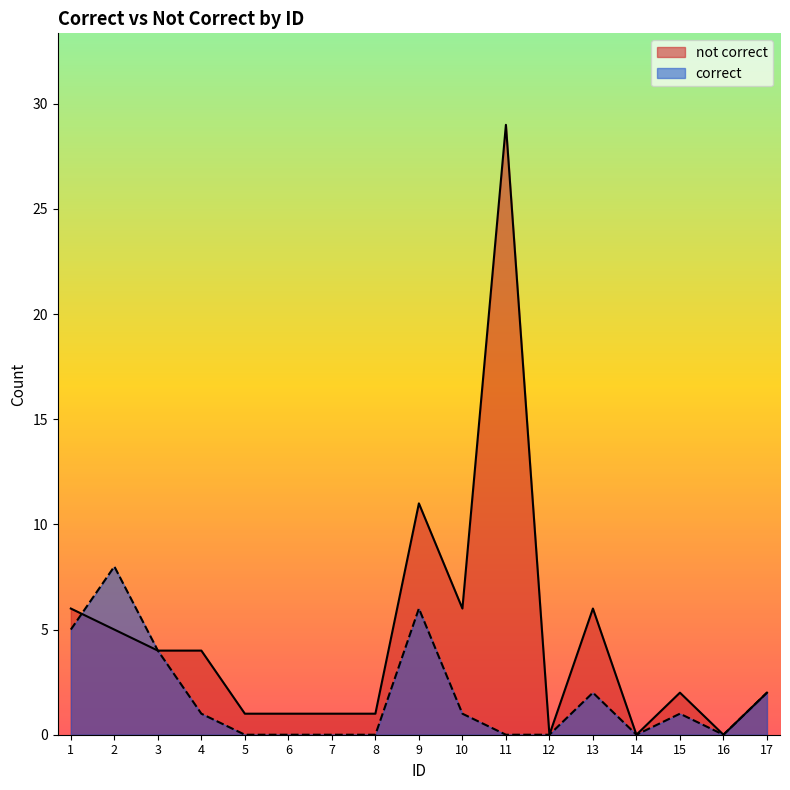

Which category has the lowest value in the correct series?

5